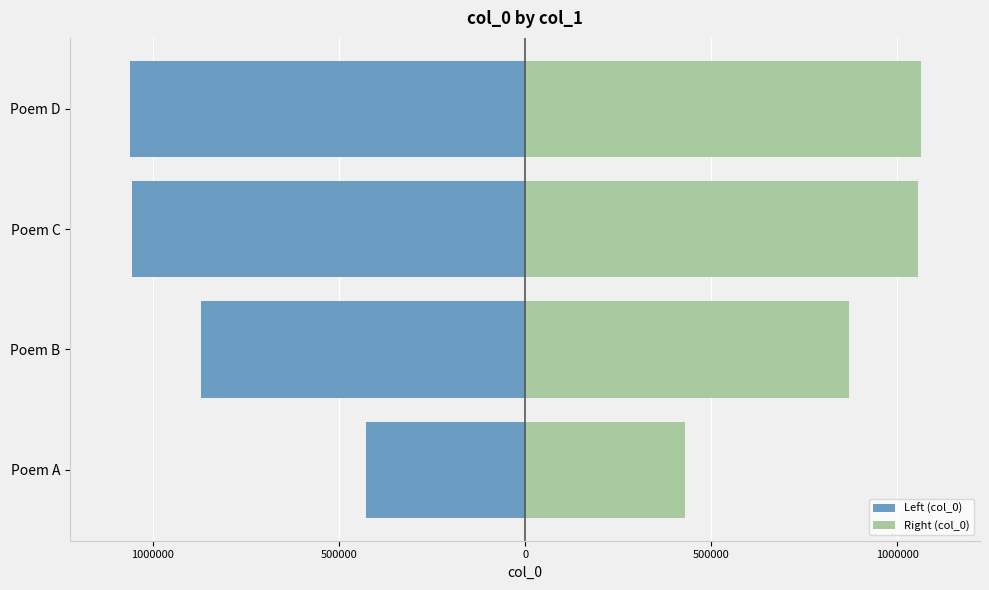

How many distinct data groups are displayed?

2